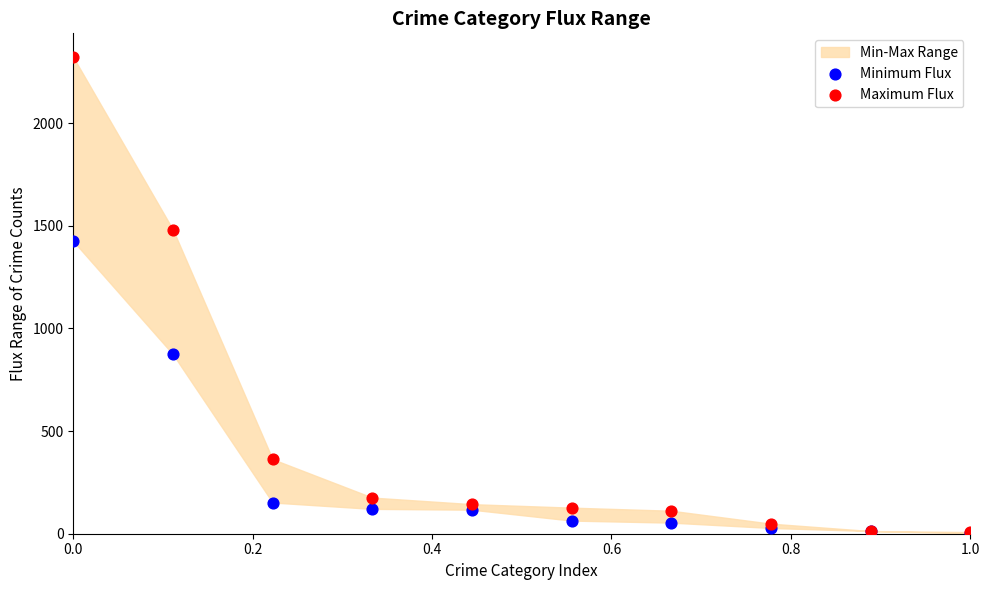

In the Maximum Flux series, what Y value is closest to 1164?

1481